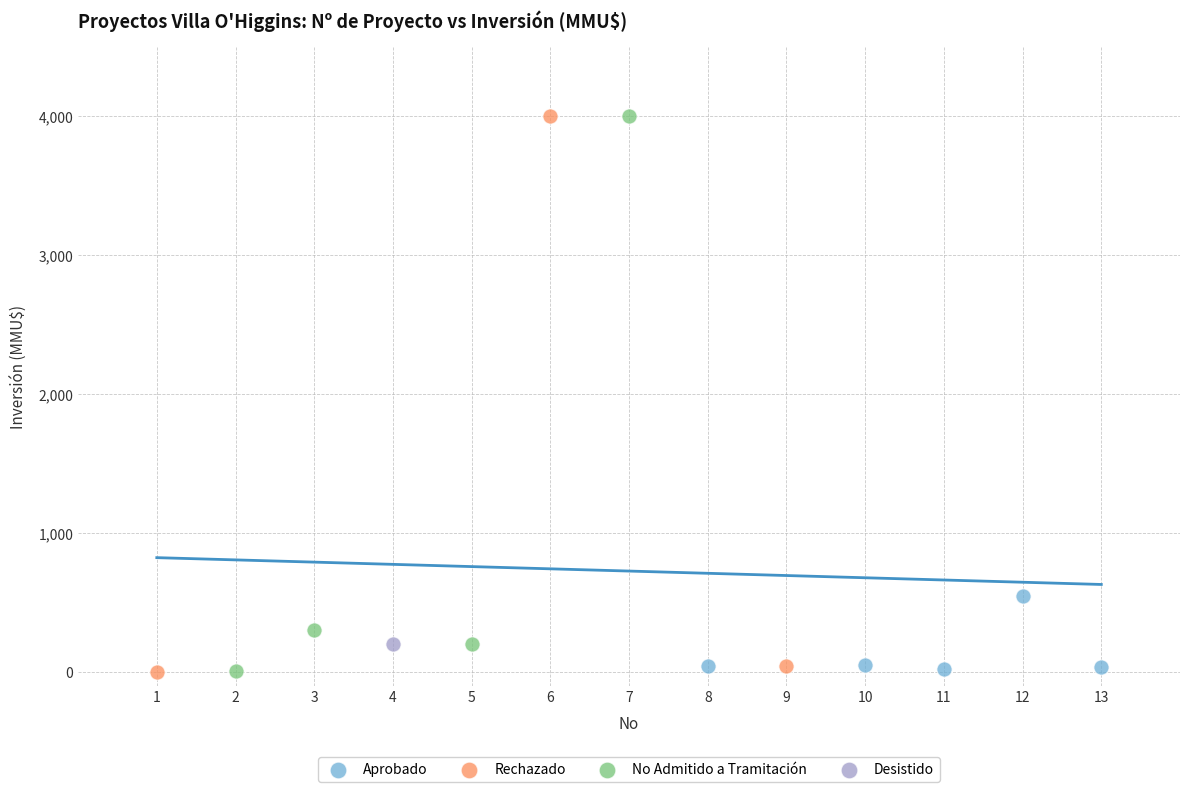

What are all the series names shown in the legend?

Aprobado, Rechazado, No Admitido a Tramitación, Desistido